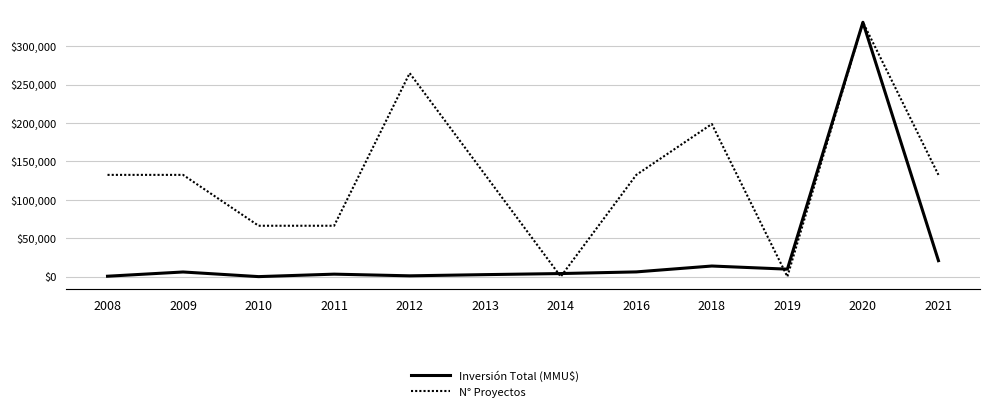

Reading left to right, extract all data points from this chart.

Inversión Total (MMU$): 2008=818	2009=6322	2010=301	2011=3500	2012=1332	2013=2886	2014=4284	2016=6433	2018=14072	2019=10000	2020=330884	2021=21037
N° Proyectos: 2008=3	2009=3	2010=2	2011=2	2012=5	2013=3	2014=1	2016=3	2018=4	2019=1	2020=6	2021=3